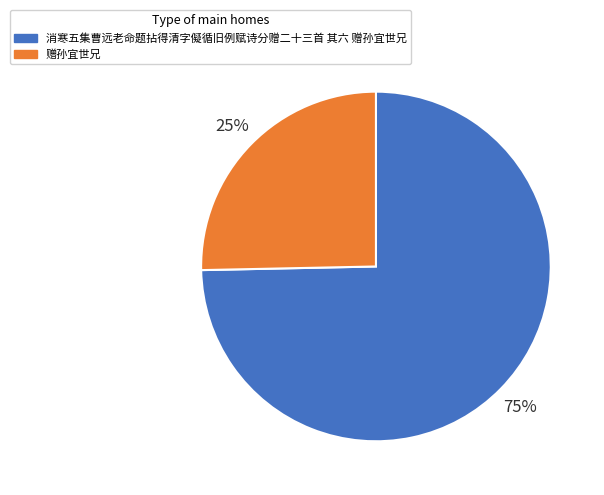

To the nearest percent, what is the combined percentage of 消寒五集曹远老命题拈得清字儗循旧例赋诗分赠二十三首 其六 赠孙宜世兄 and 赠孙宜世兄?

100%